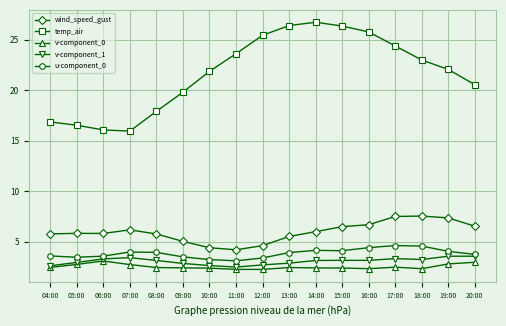

Does the chart have visible grid lines?

Yes